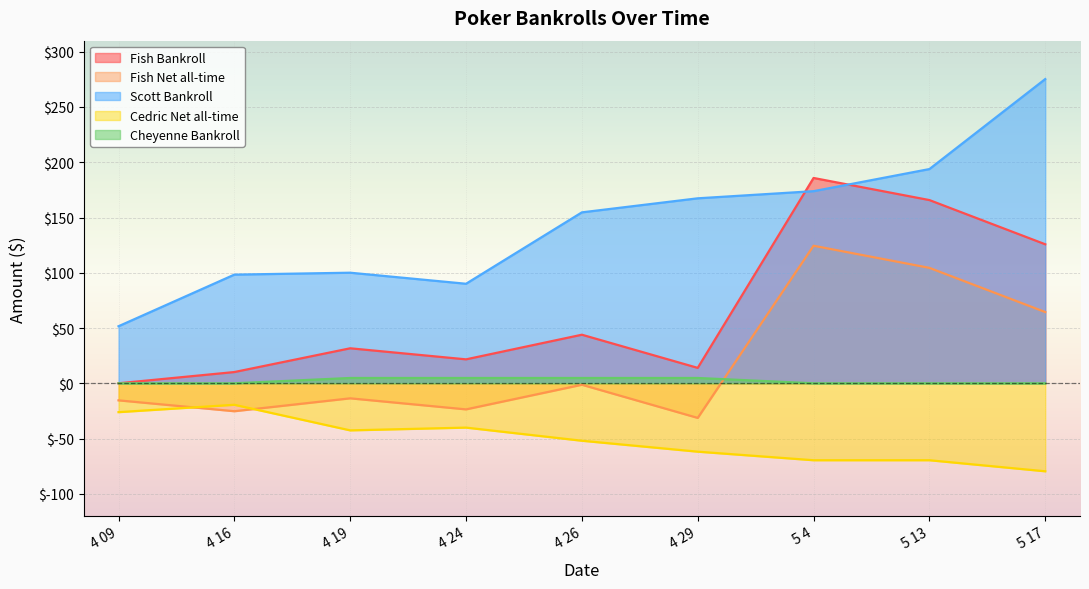

How many values in the Fish Net all-time series are below -13?

5